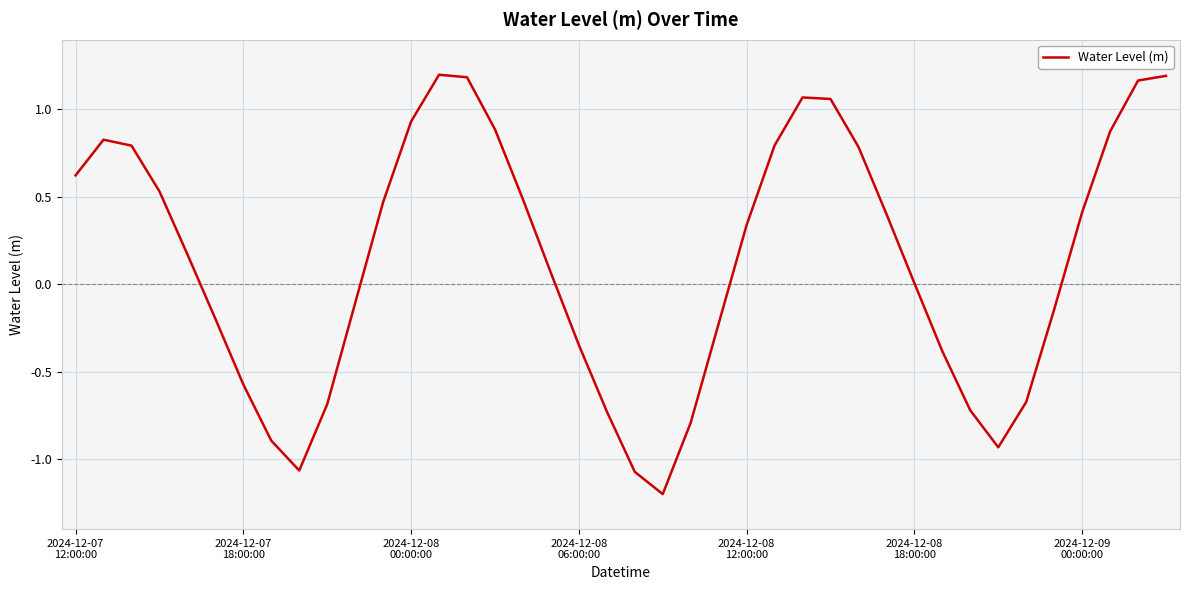

What is the minimum value shown in the chart?

-1.2